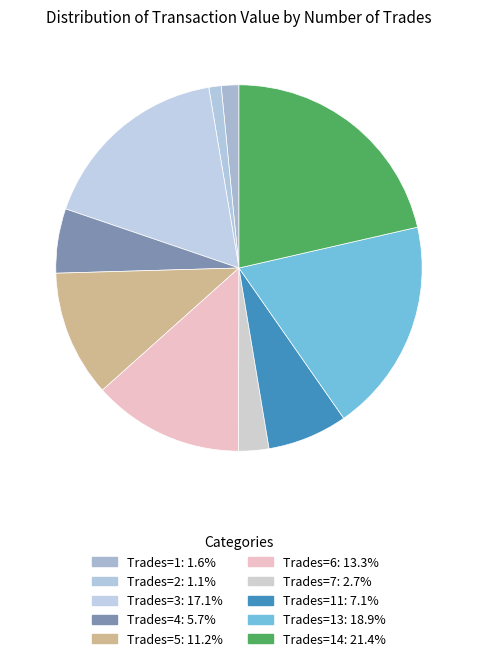

Count the number of slices in the pie.

10